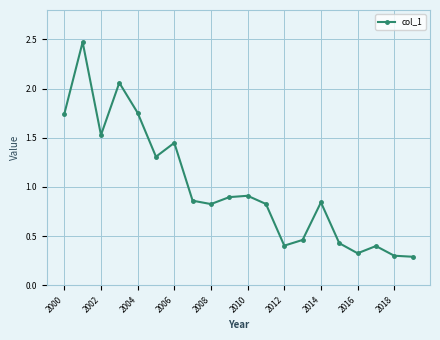

How many interior local peaks (higher than both neighbors) does the data have?

6